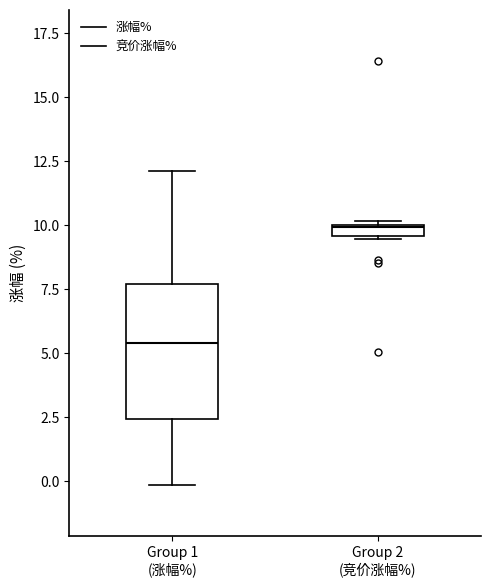

Which box has the highest median line?

Group 2 (竞价涨幅%)